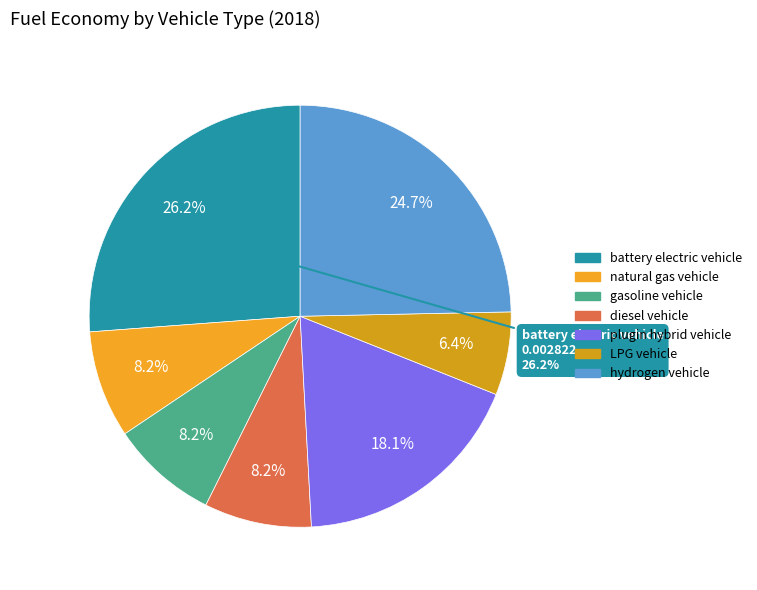

Count the number of slices in the pie.

7